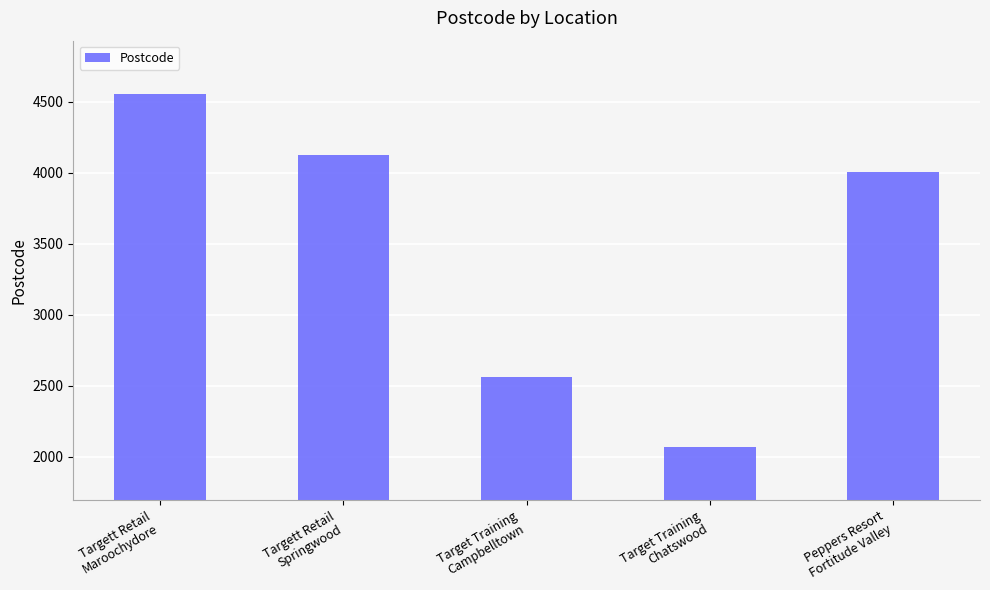

What is the difference between the maximum and minimum values?

2491